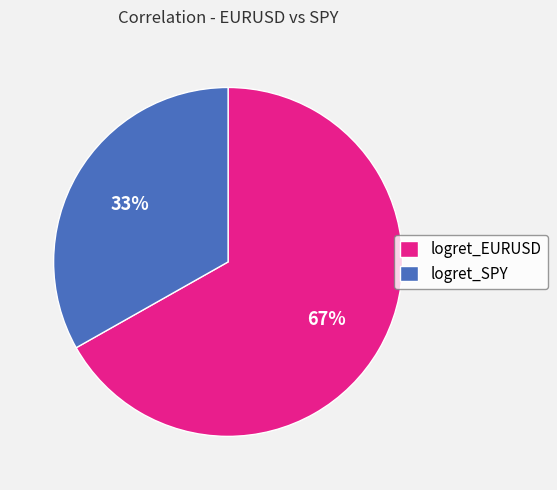

Approximately how many times larger is the value at logret_SPY compared to logret_EURUSD?

0.5